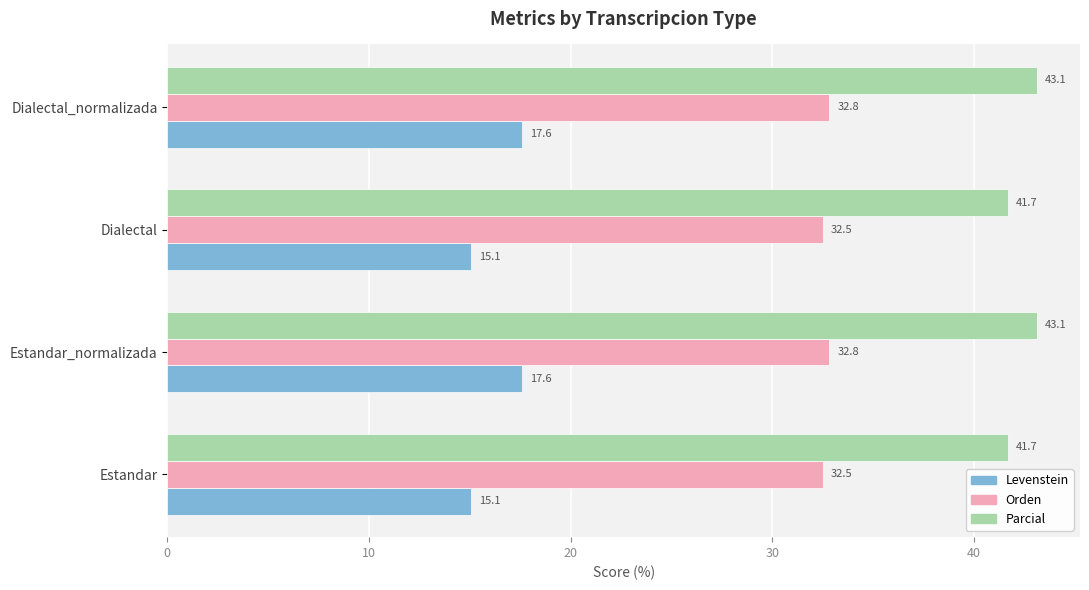

Rank the series by their average value, from lowest to highest.

Levenstein, Orden, Parcial